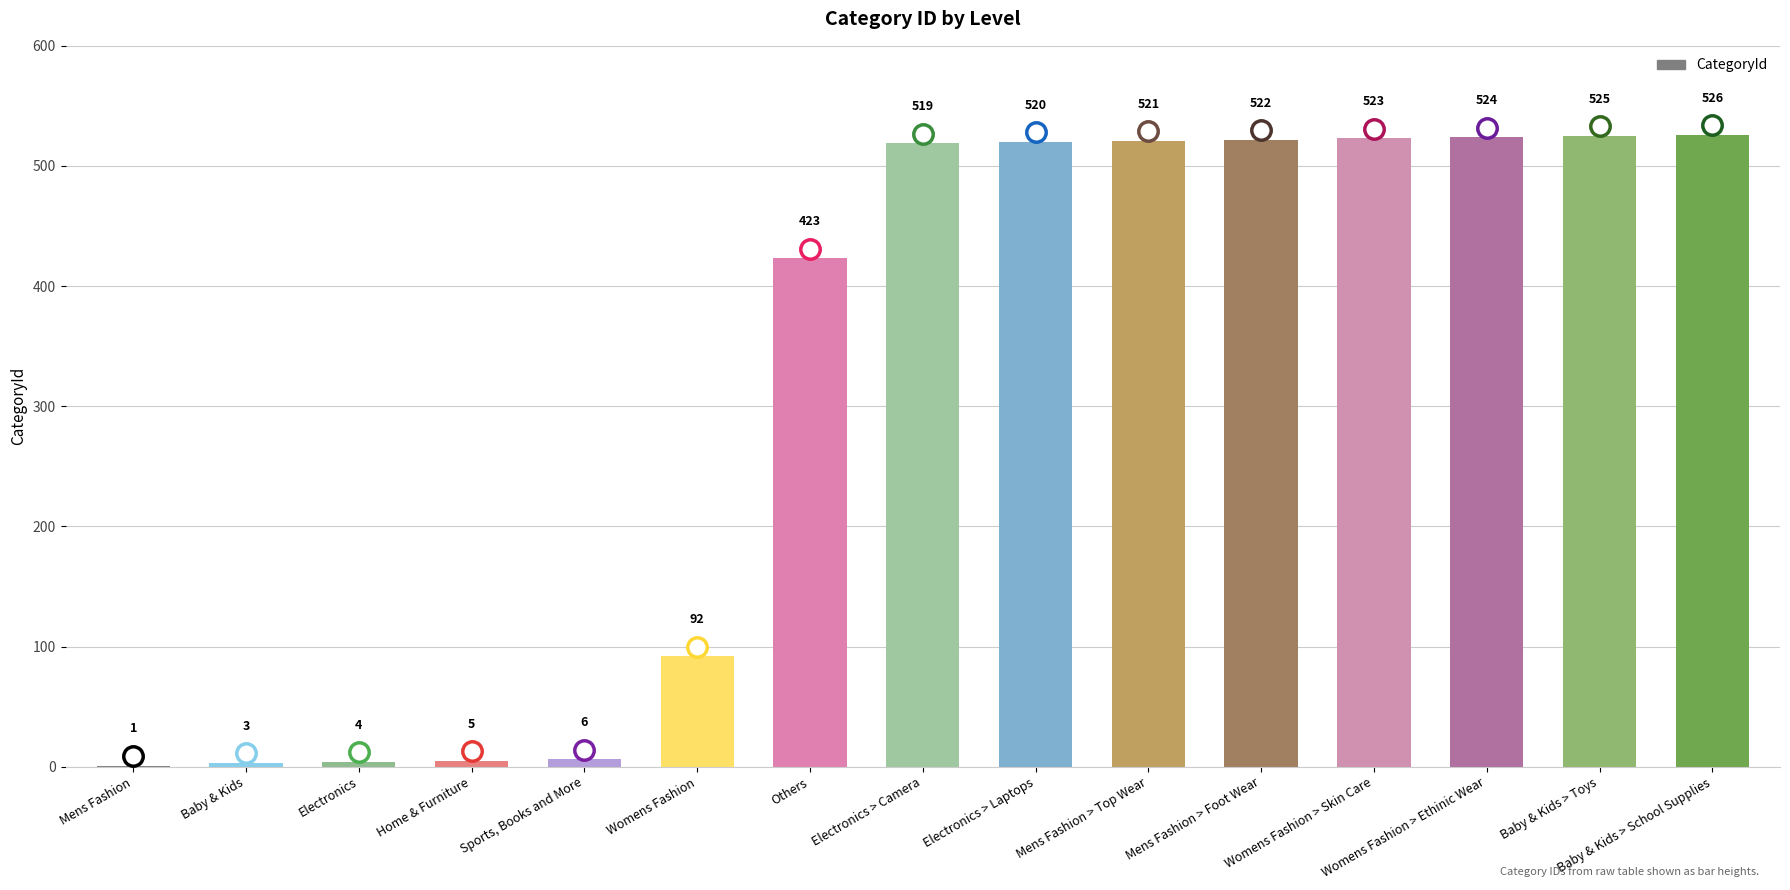

The chart shows a value of 922 at Womens Fashion > Ethinic Wear. True or false?

False